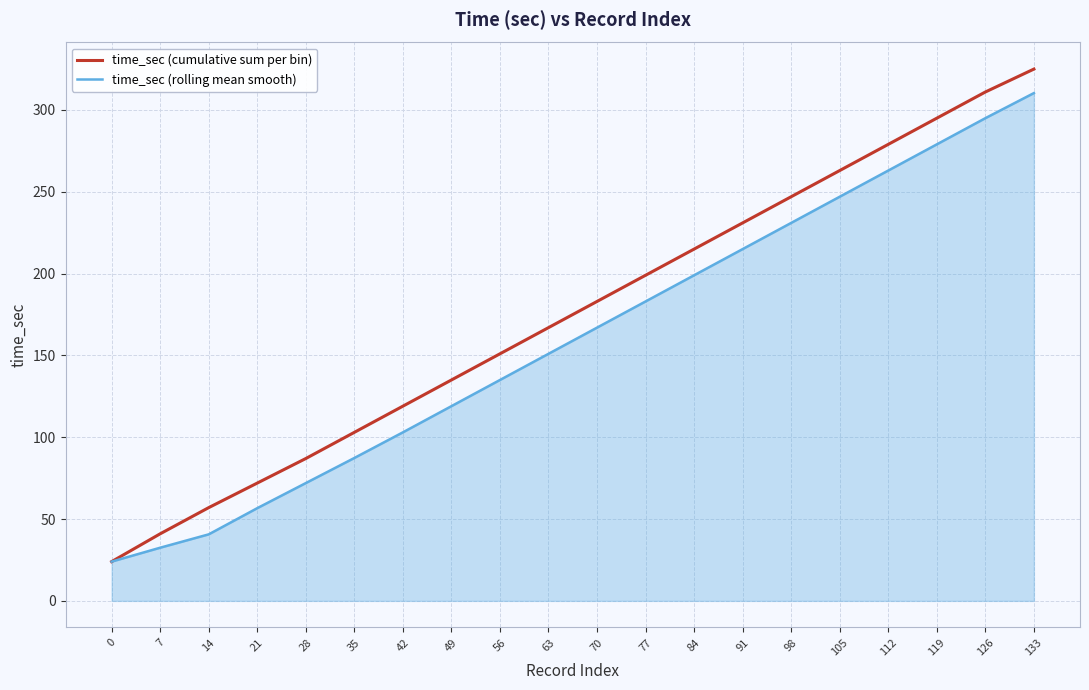

Does the chart display data point markers on the line(s)?

No